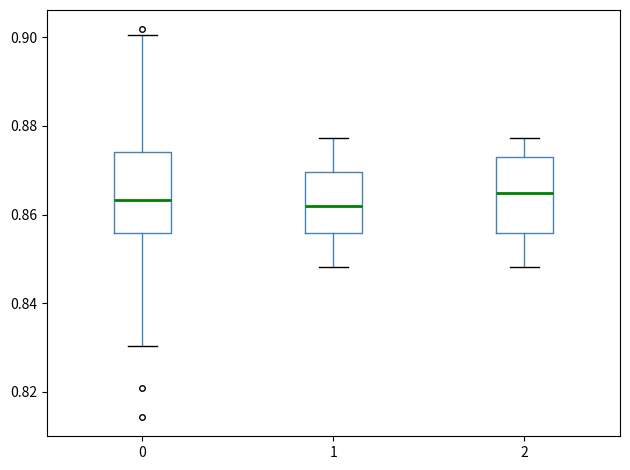

Reading left to right, read every box against the y-axis: the position of its median line, the range the box covers, and the ends of its whiskers. The values are not printed on the chart, so give them approximately, as read against the axis.

0: median 0.864, box 0.856 to 0.874, whiskers 0.830 to 0.900
1: median 0.862, box 0.856 to 0.870, whiskers 0.848 to 0.878
2: median 0.864, box 0.856 to 0.872, whiskers 0.848 to 0.878